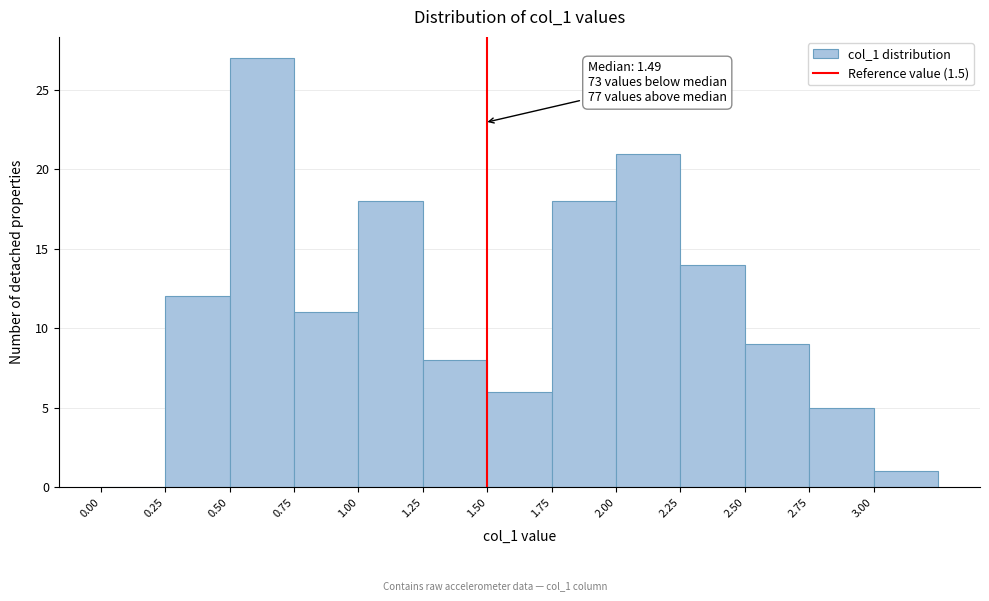

Over which range of the x-axis is the bar tallest?

0.50 to 0.75